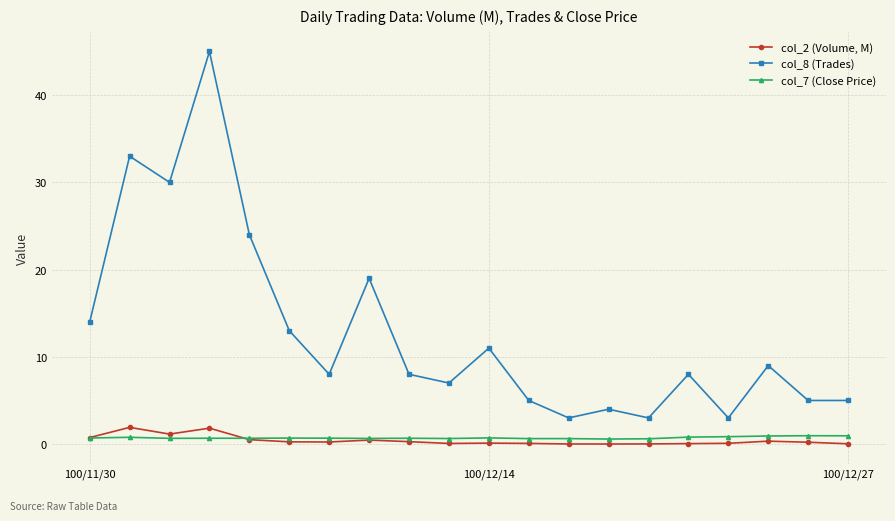

Which series has the largest range (max minus min)?

col_8 (Trades)